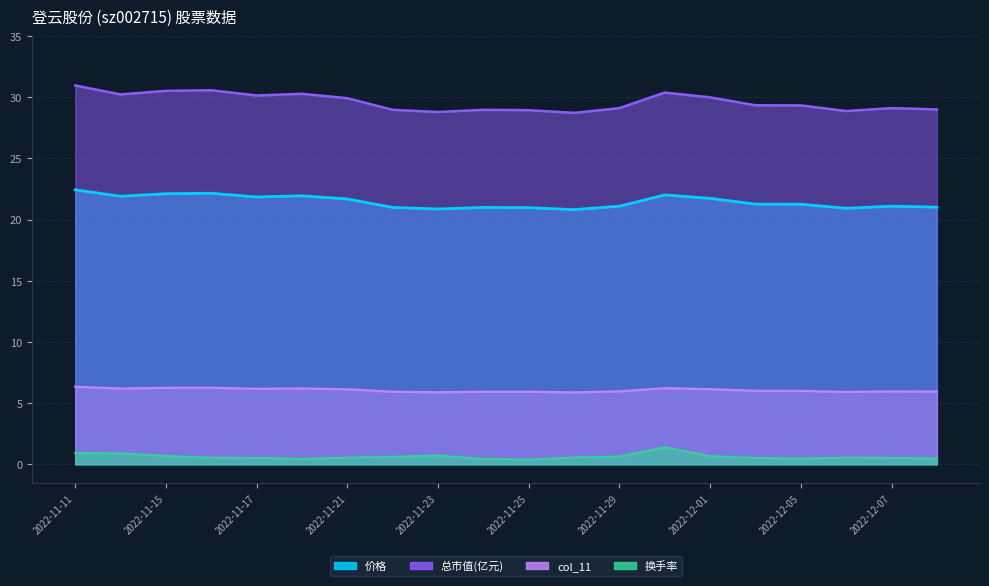

Is the value of col_11 at 2022-11-21 greater than the value of 换手率 at 2022-11-11?

Yes